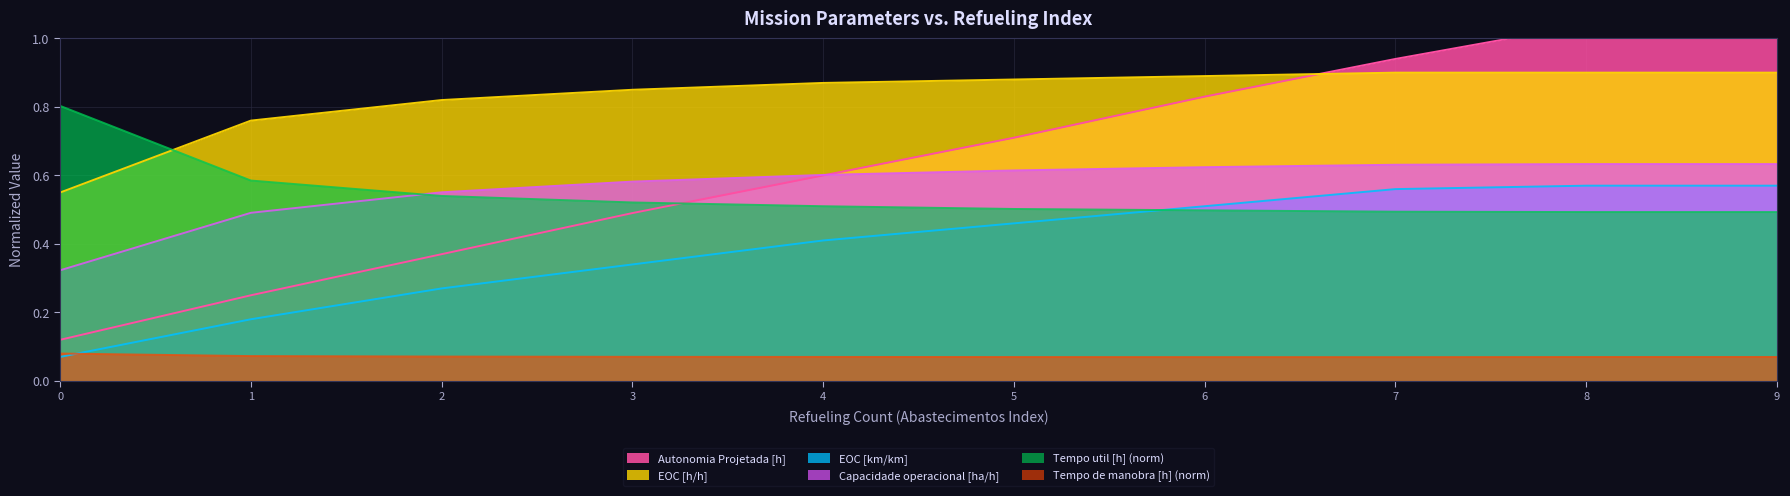

Which series has the largest range (max minus min)?

Autonomia Projetada [h]